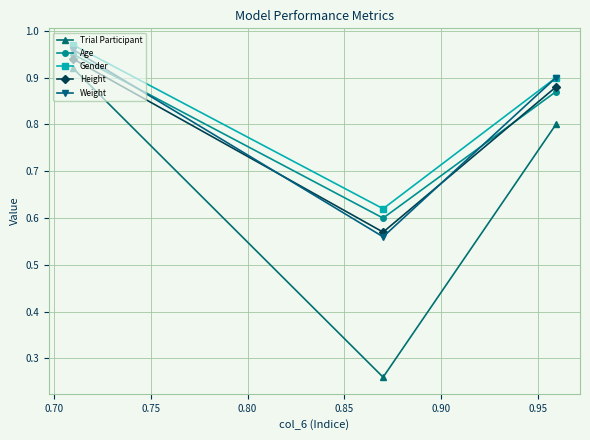

At how many categories does at least one series exceed 0?

3